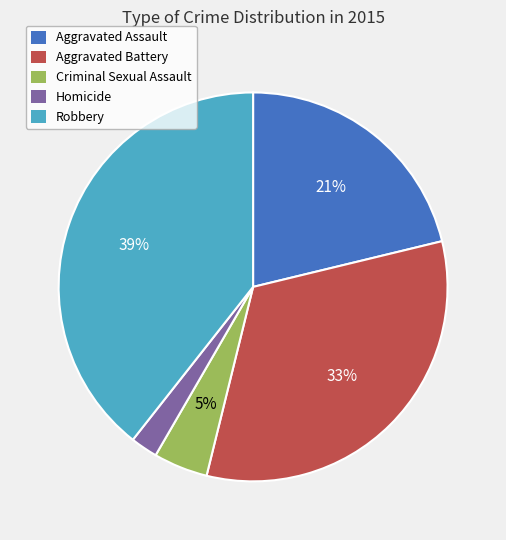

Which slice is the smallest?

Homicide